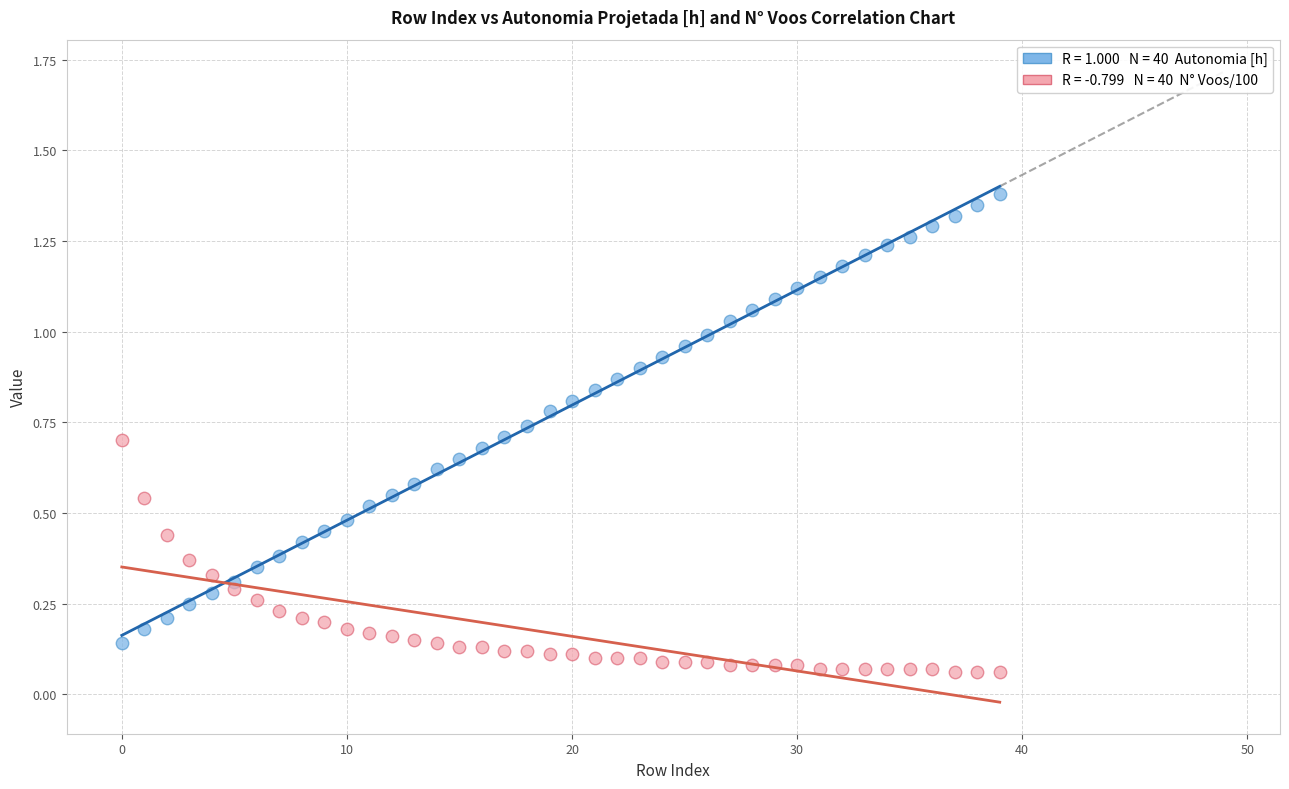

How many points are shown in the scatter plot?

80